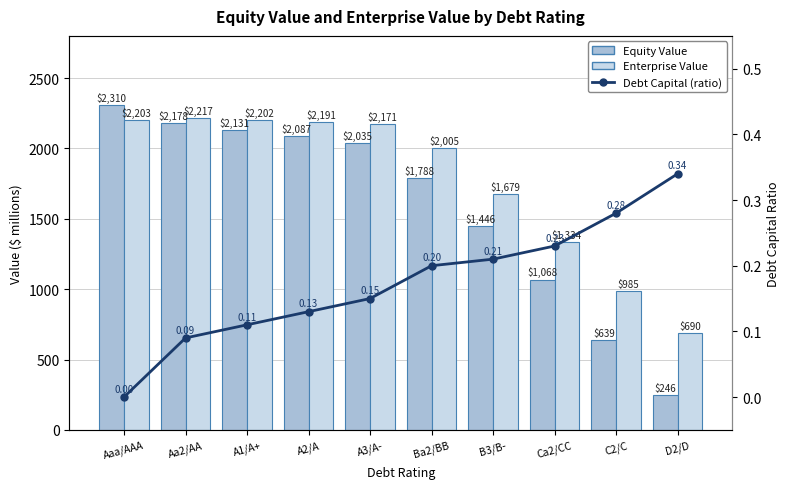

How many values in the Equity Value series are below 2035?

5